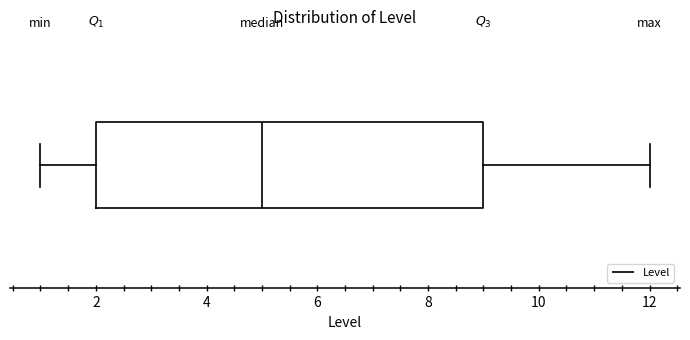

Where is the left edge of the box on the x-axis? The values are not printed on the chart, so give them approximately, as read against the axis.

2